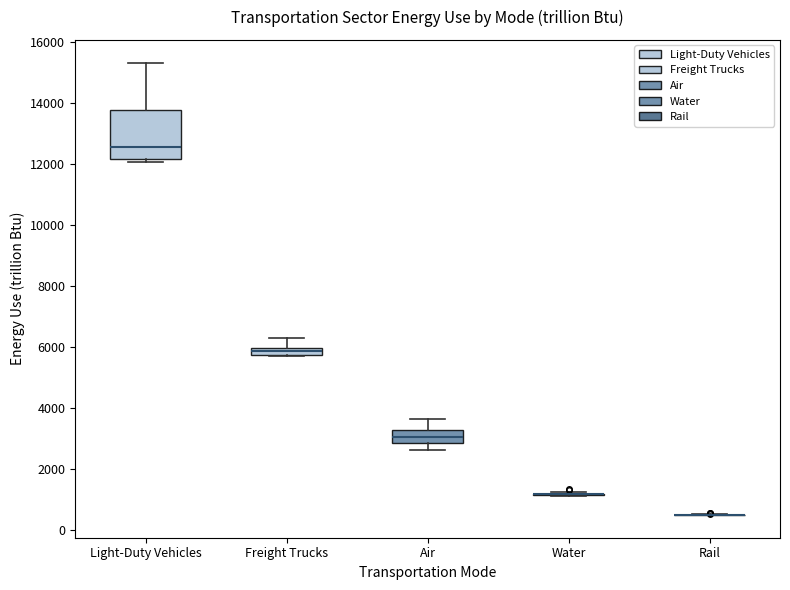

Which box is the tallest, from its lower edge to its upper edge?

Light-Duty Vehicles